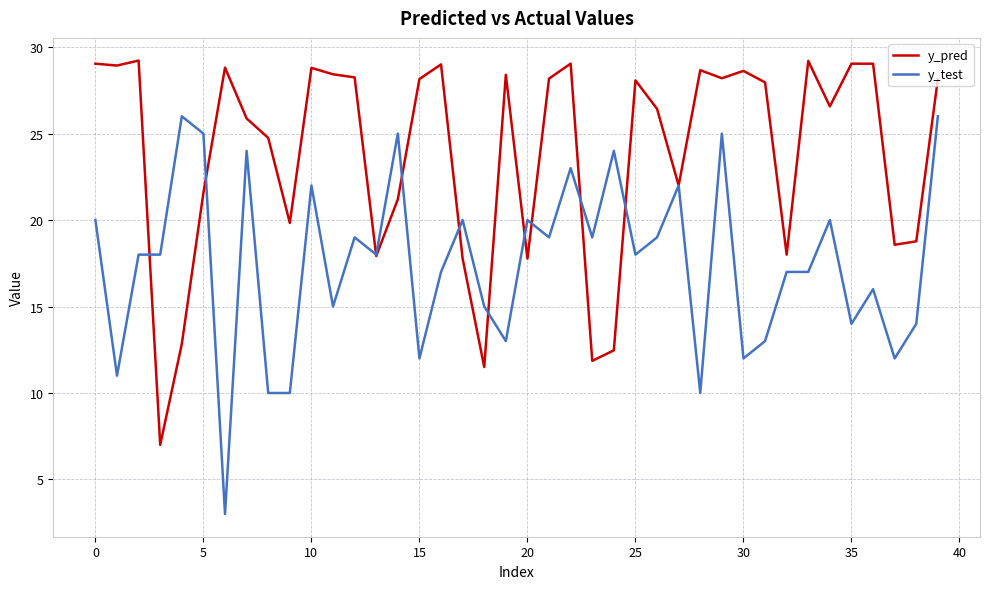

What is the difference between the maximum and minimum values in the y_pred series?

22.2